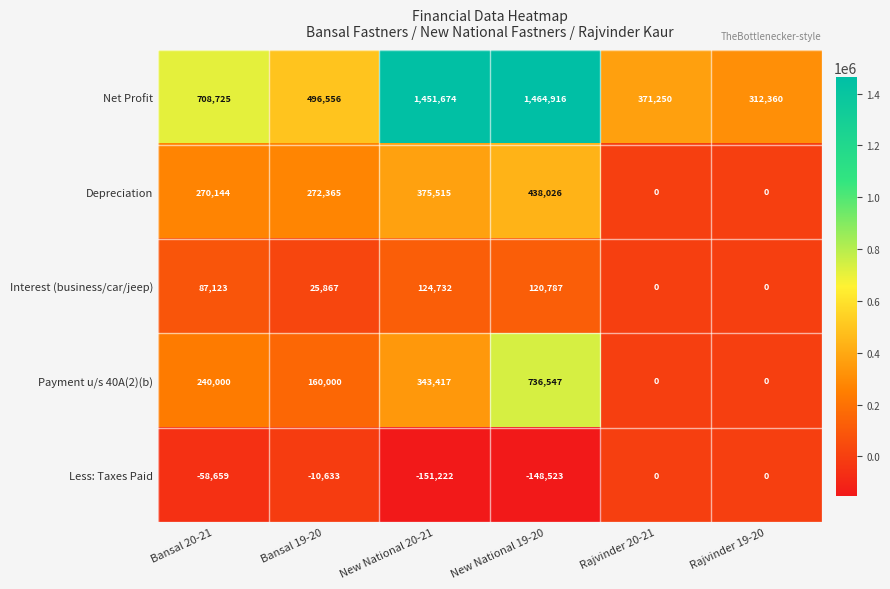

What value does the Depreciation series have at Bansal 19-20?

272365